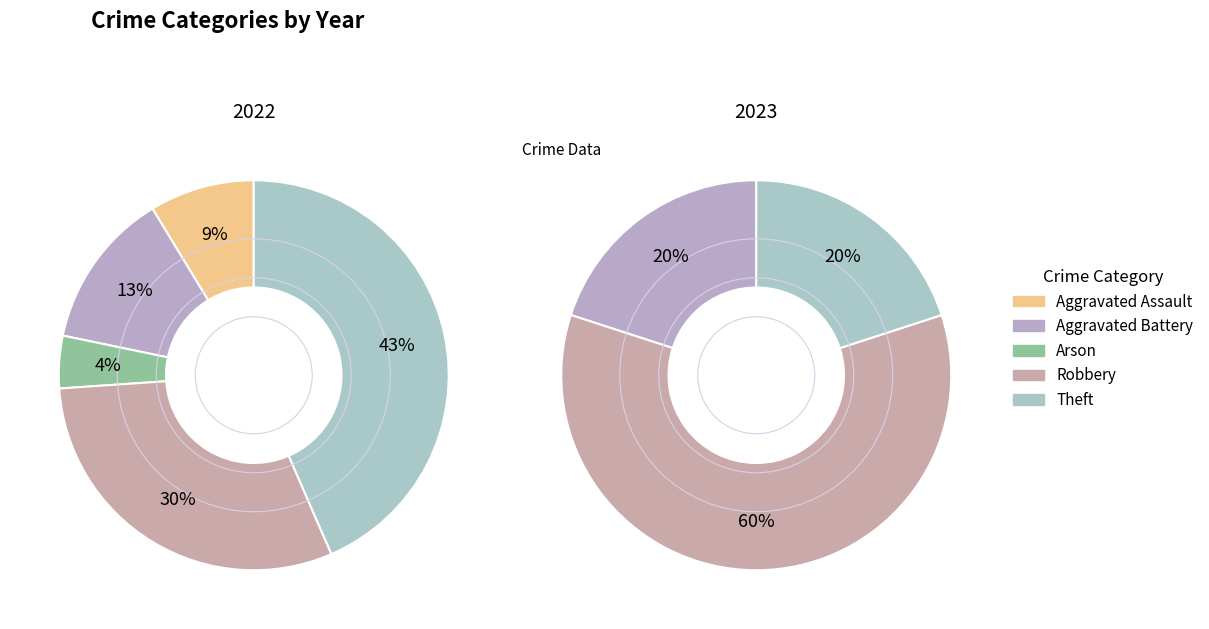

Count the number of slices in the pie.

5